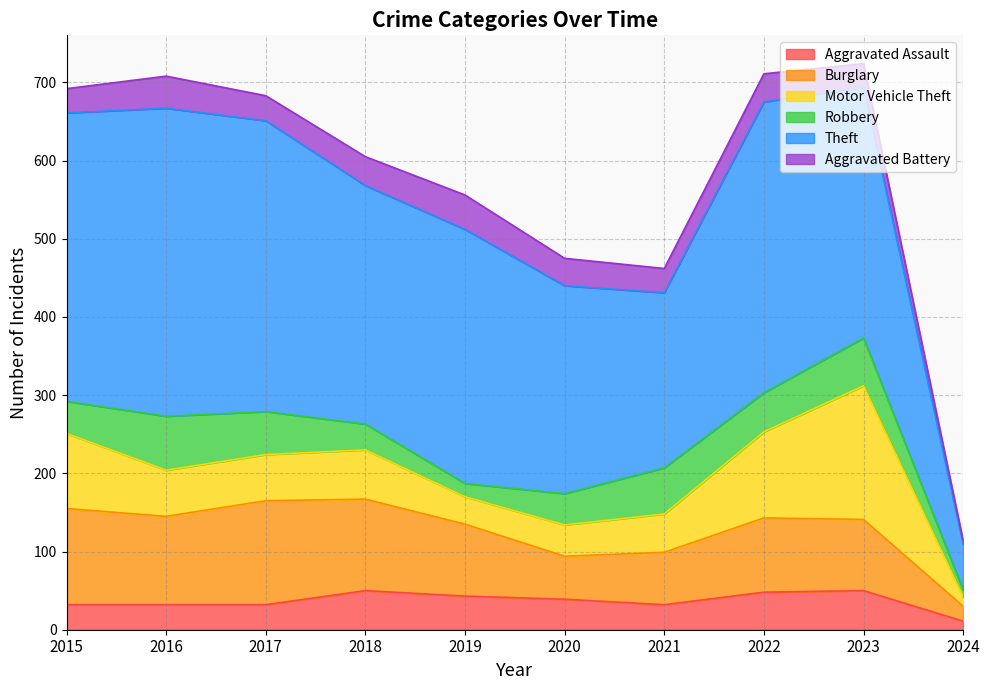

What is the average value of the Burglary series?

90